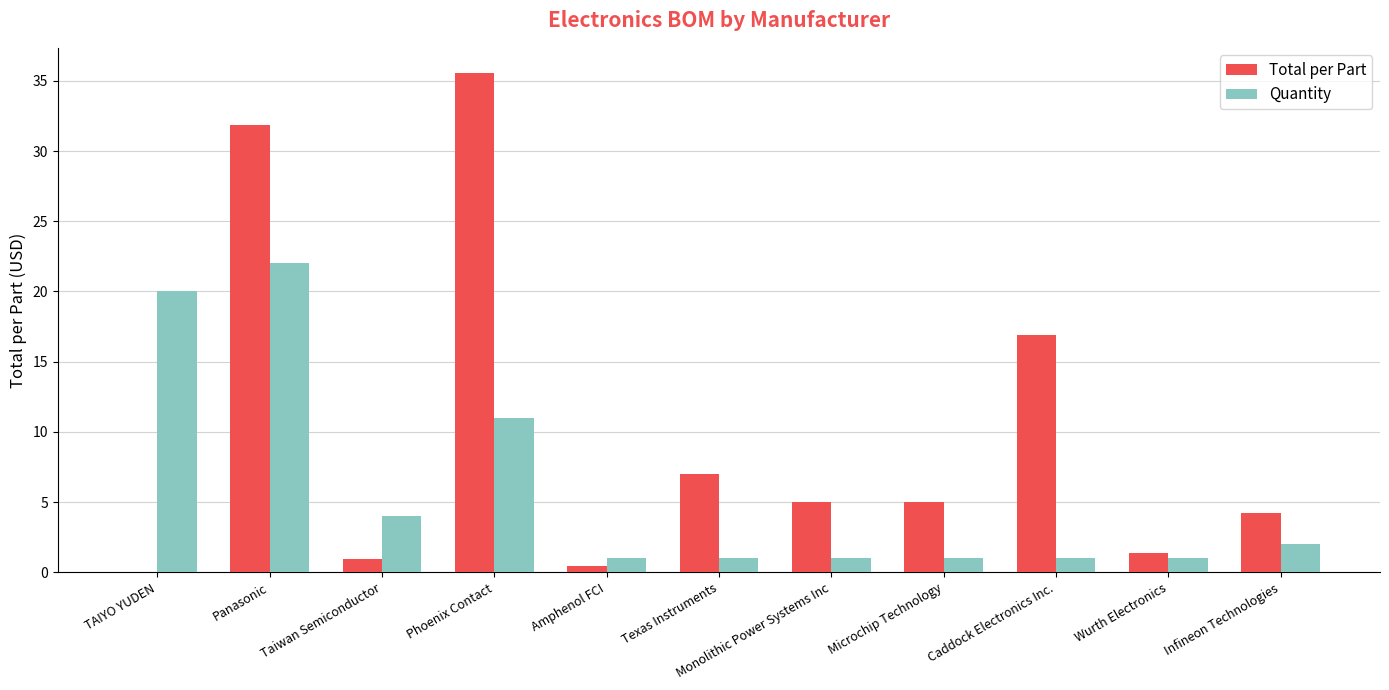

What is the sum of all Quantity values?

65.0